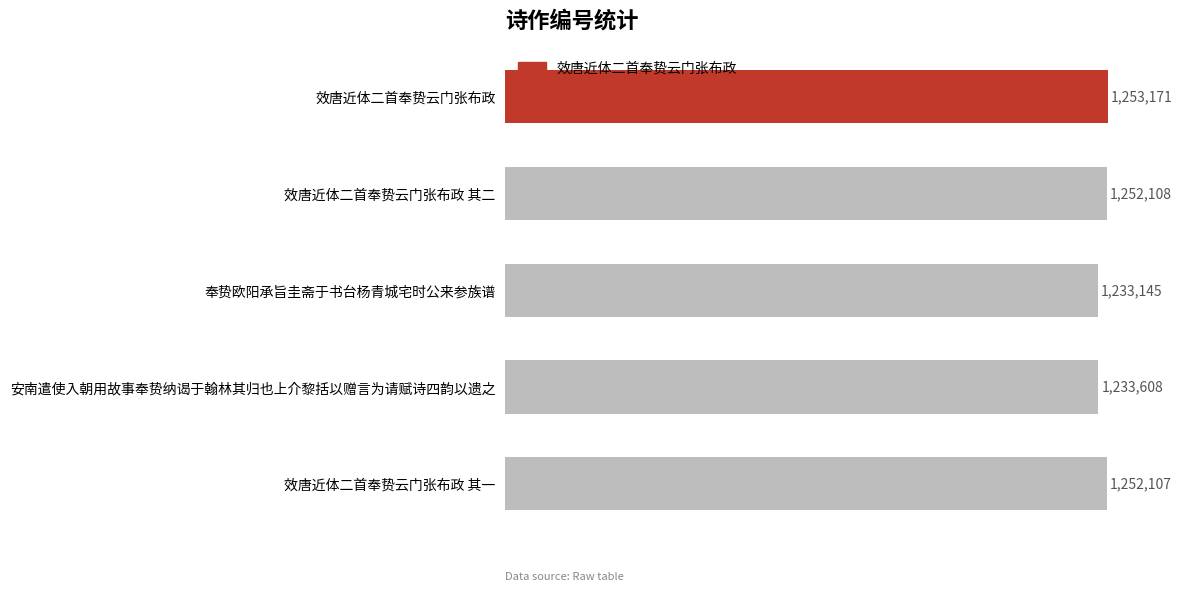

List the labels in order of value, smallest first.

奉贽欧阳承旨圭斋于书台杨青城宅时公来参族谱, 安南遣使入朝用故事奉贽纳谒于翰林其归也上介黎括以赠言为请赋诗四韵以遗之, 效唐近体二首奉贽云门张布政 其一, 效唐近体二首奉贽云门张布政 其二, 效唐近体二首奉贽云门张布政